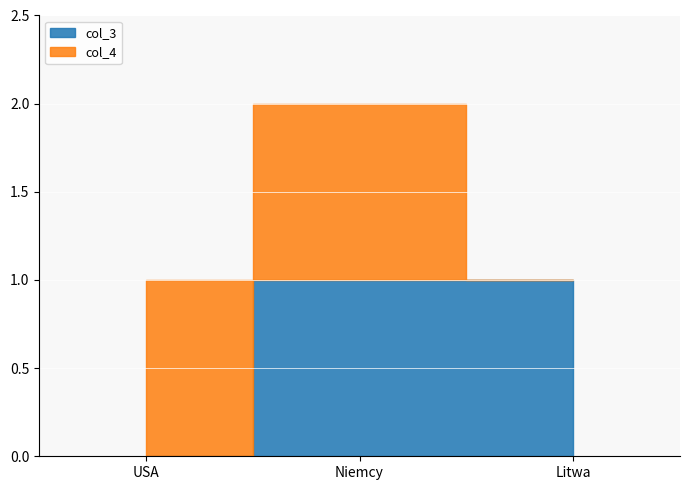

Count the number of categories in the chart.

3